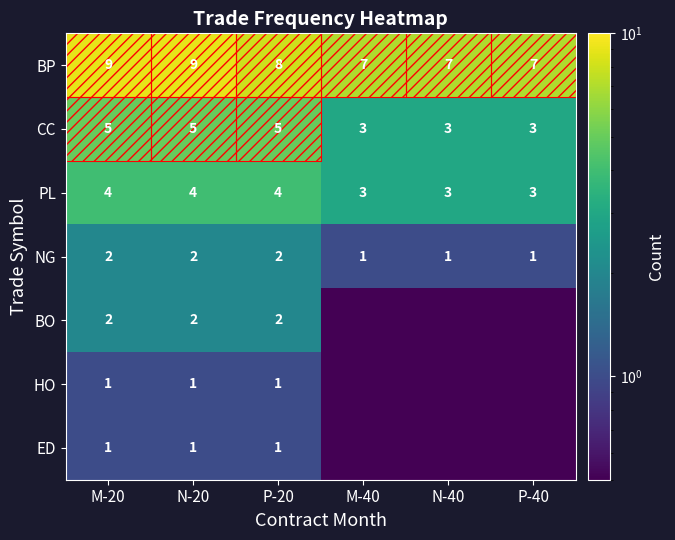

Count the CC values in the range 3 to 5.

6